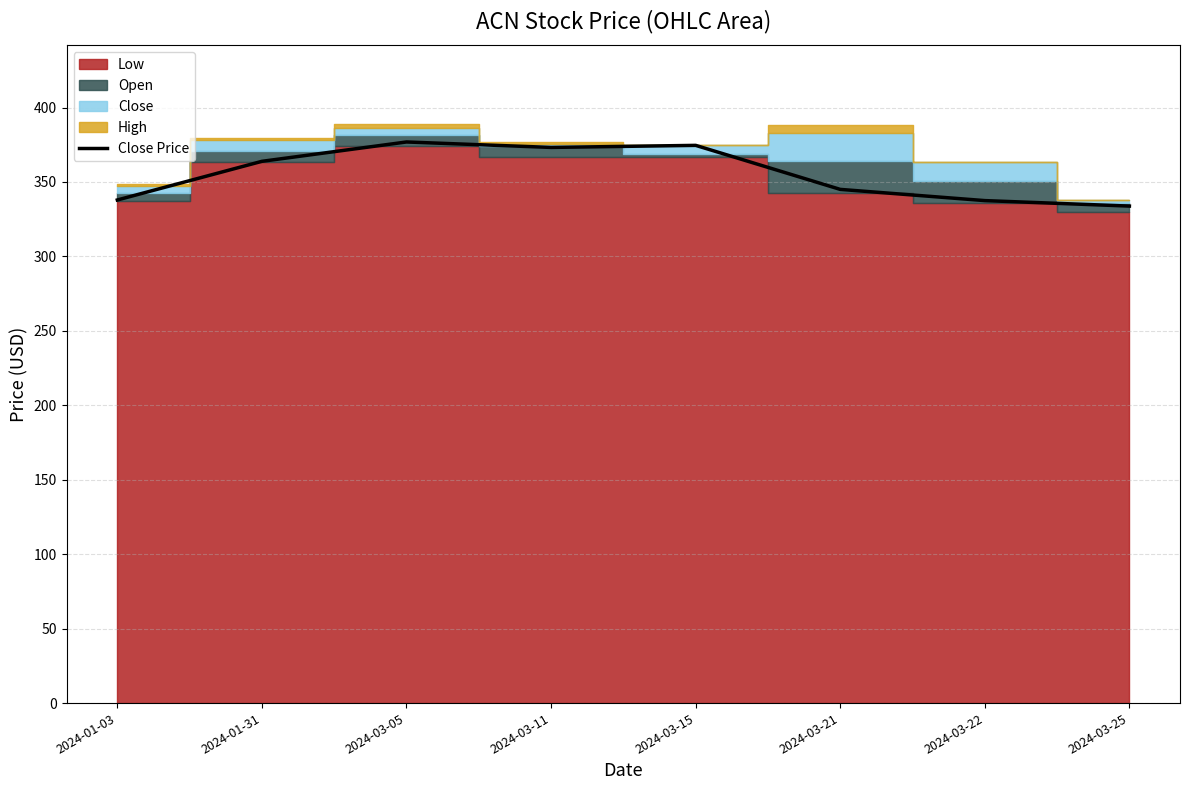

Reading left to right, extract all data points from this chart.

2024-01-03=337.9	2024-01-31=363.9	2024-03-05=376.9	2024-03-11=373.2	2024-03-15=374.6	2024-03-21=345.0	2024-03-22=337.5	2024-03-25=333.8